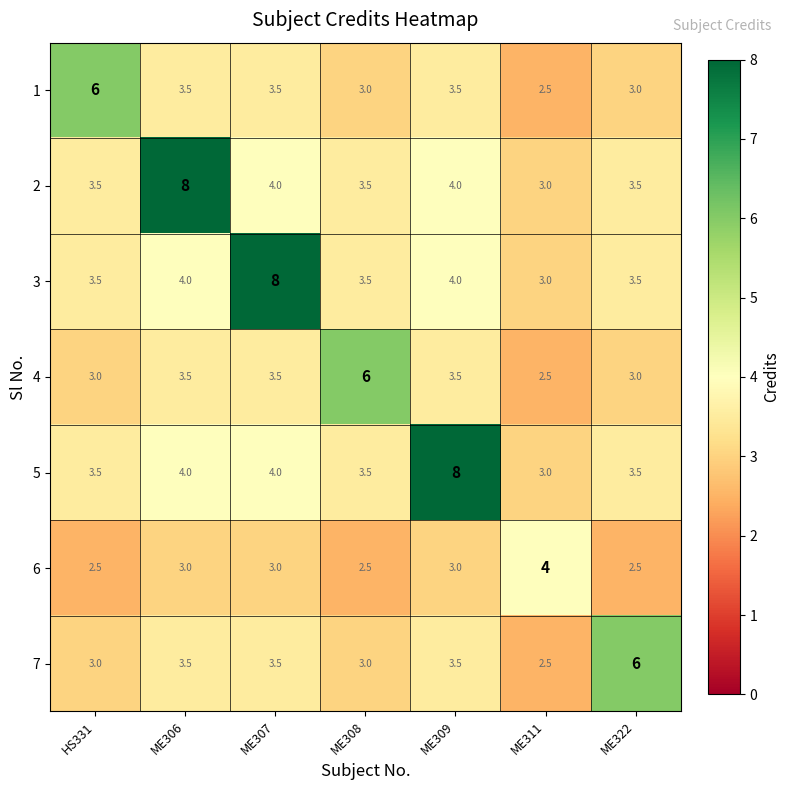

How many 2 values are between 3 and 4?

6